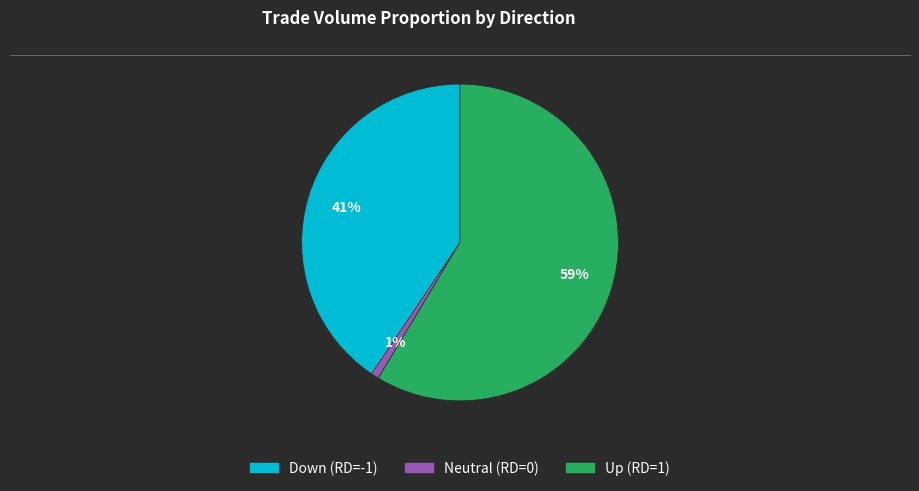

Is there a majority slice in this chart?

Yes